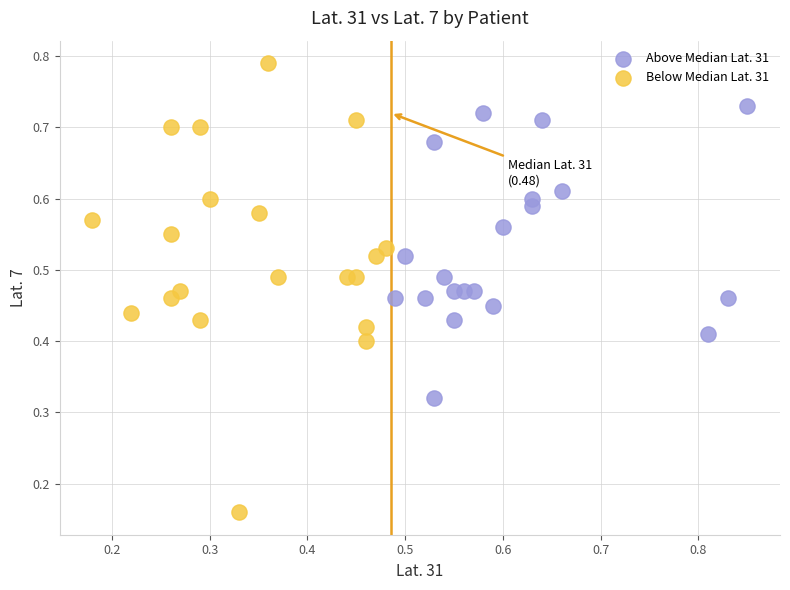

Which series contains the highest Y value?

Below Median Lat. 31